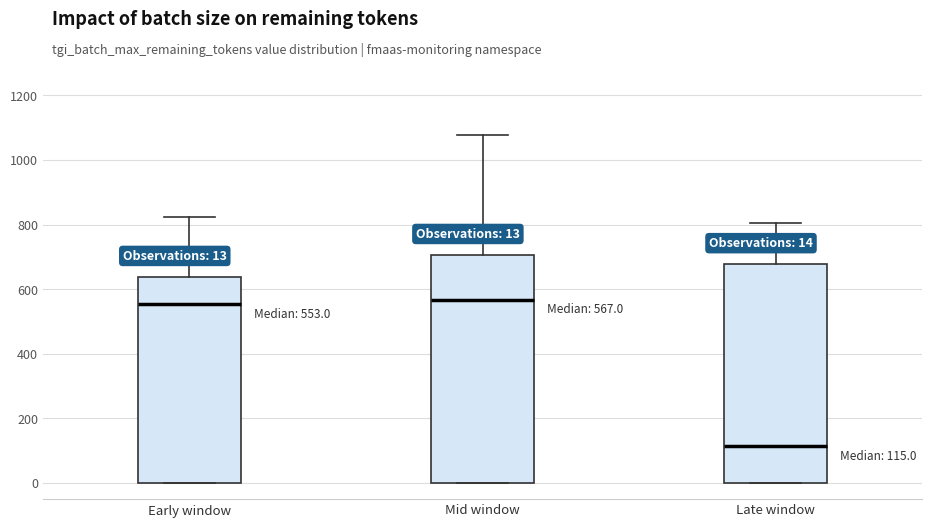

Which box is the tallest, from its lower edge to its upper edge?

Mid window